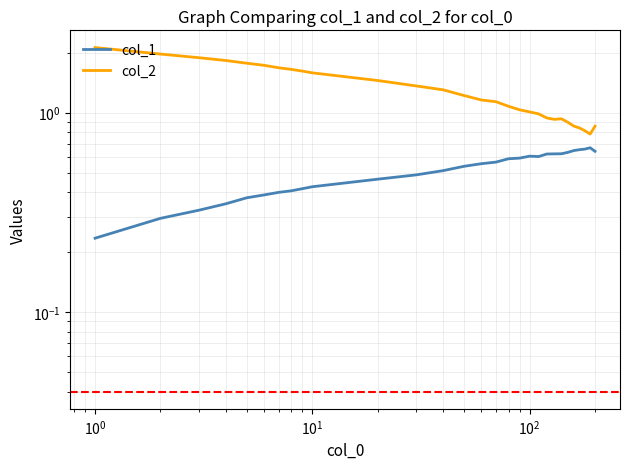

Does the chart have visible grid lines?

Yes